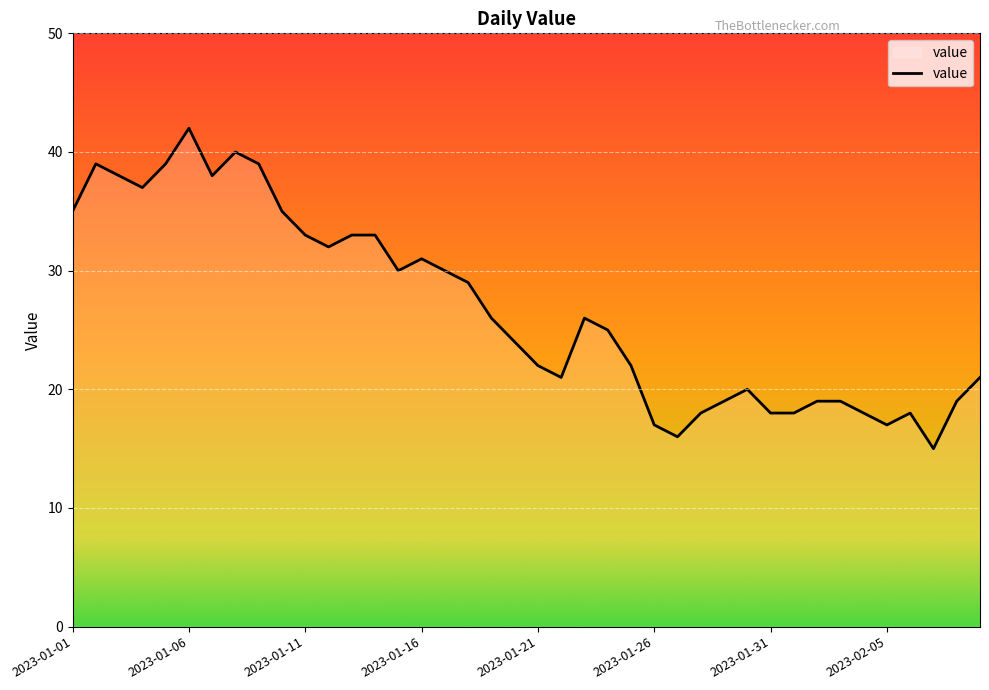

What is the greatest value displayed?

42